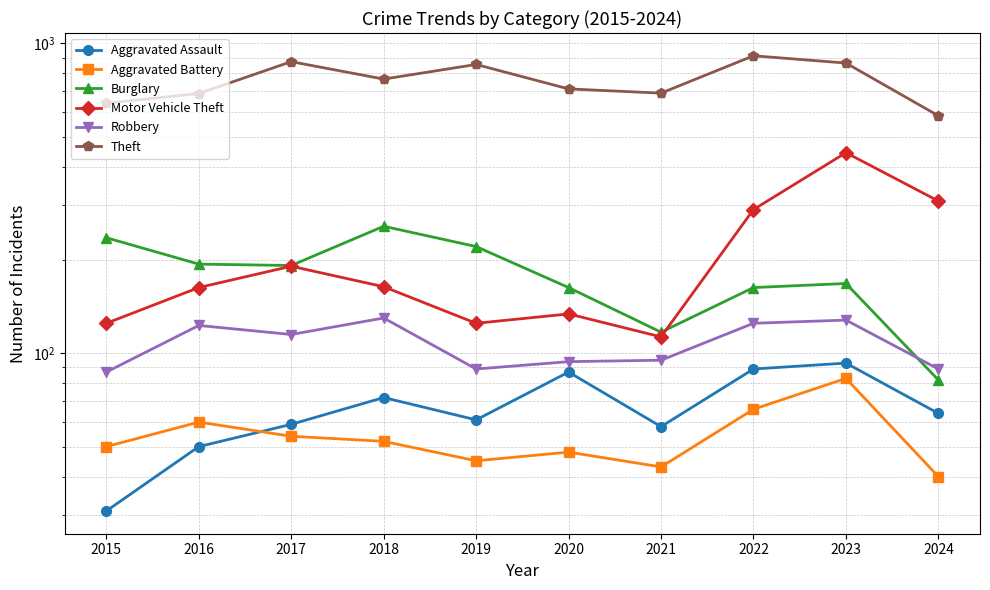

True or false: Motor Vehicle Theft has more than 0 points higher than both neighbors.

True